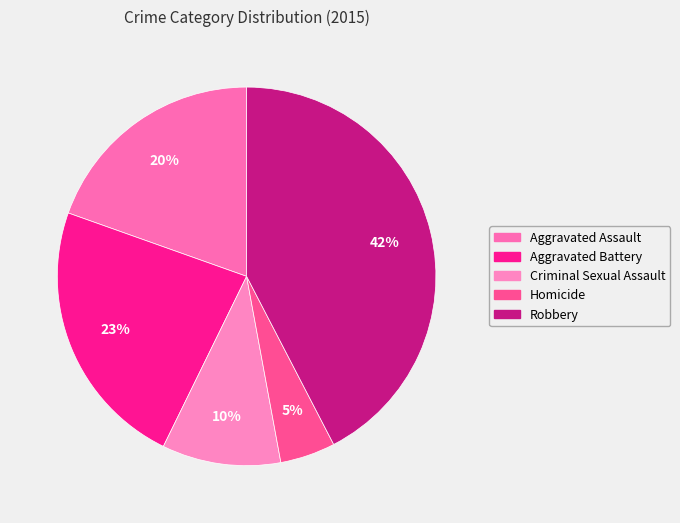

True or false: Robbery accounts for 42% of the total.

True